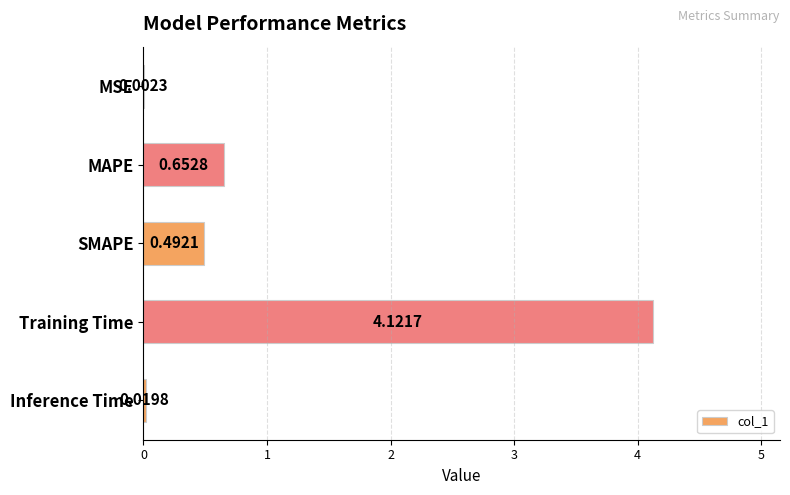

Which category has the highest value across all series?

Training Time